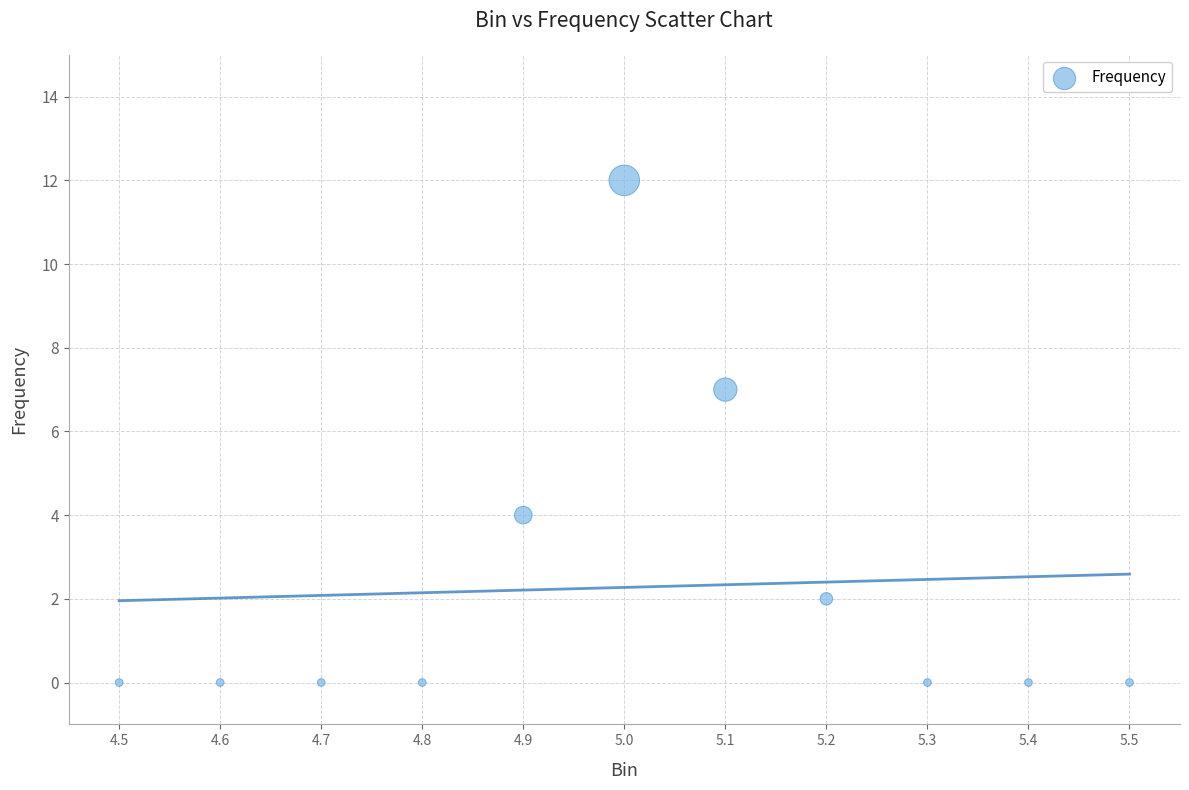

What Y value in the scatter plot is closest to 6?

7